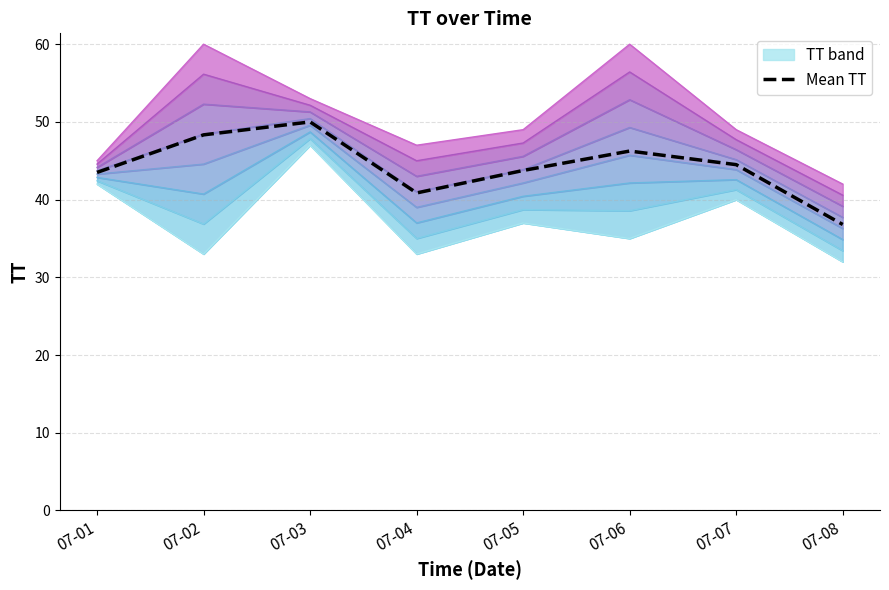

Which label corresponds to the largest value in the chart?

07-03